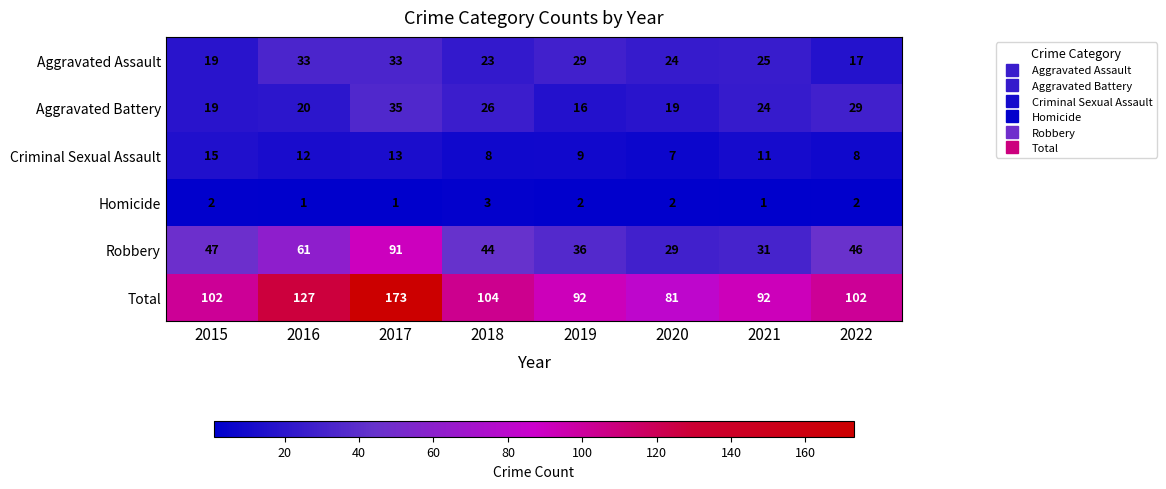

At which category is the sum across all series the highest?

2017